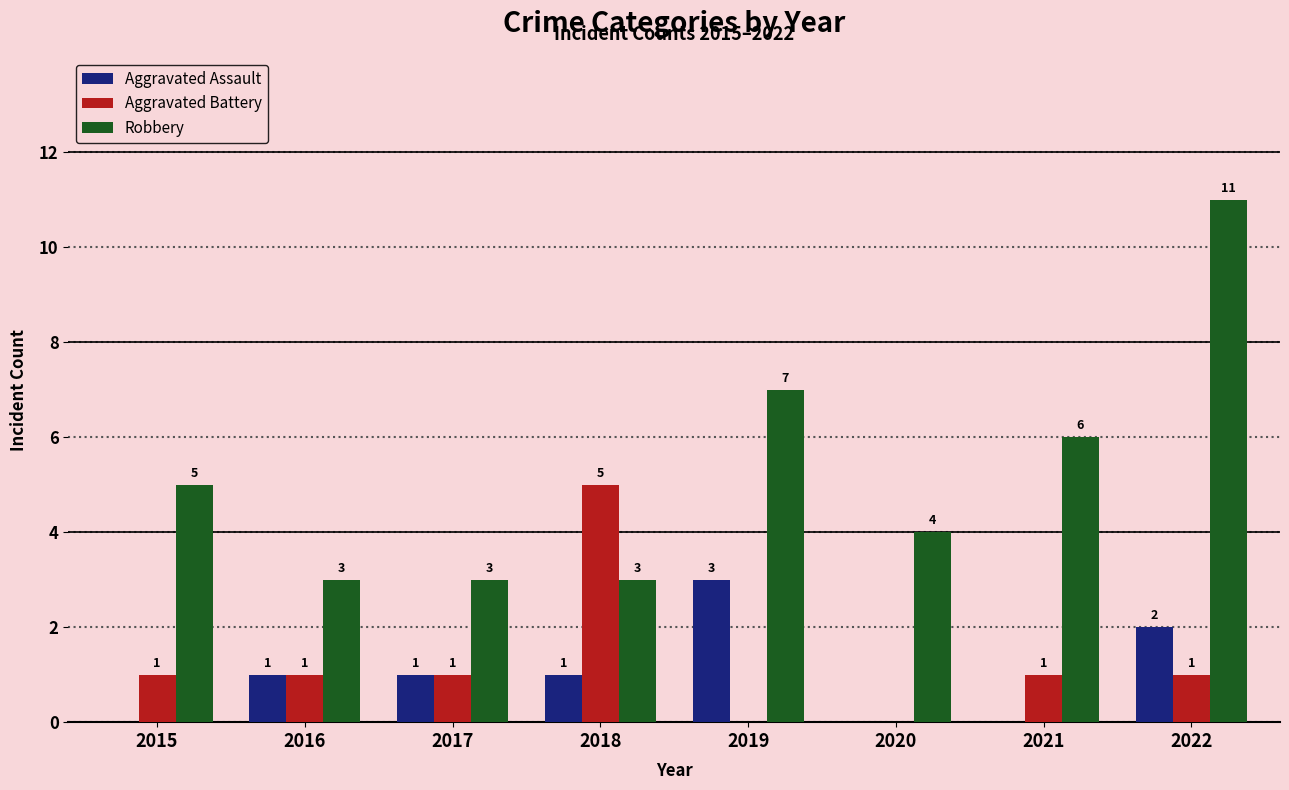

What is the sum of all Aggravated Assault values?

8